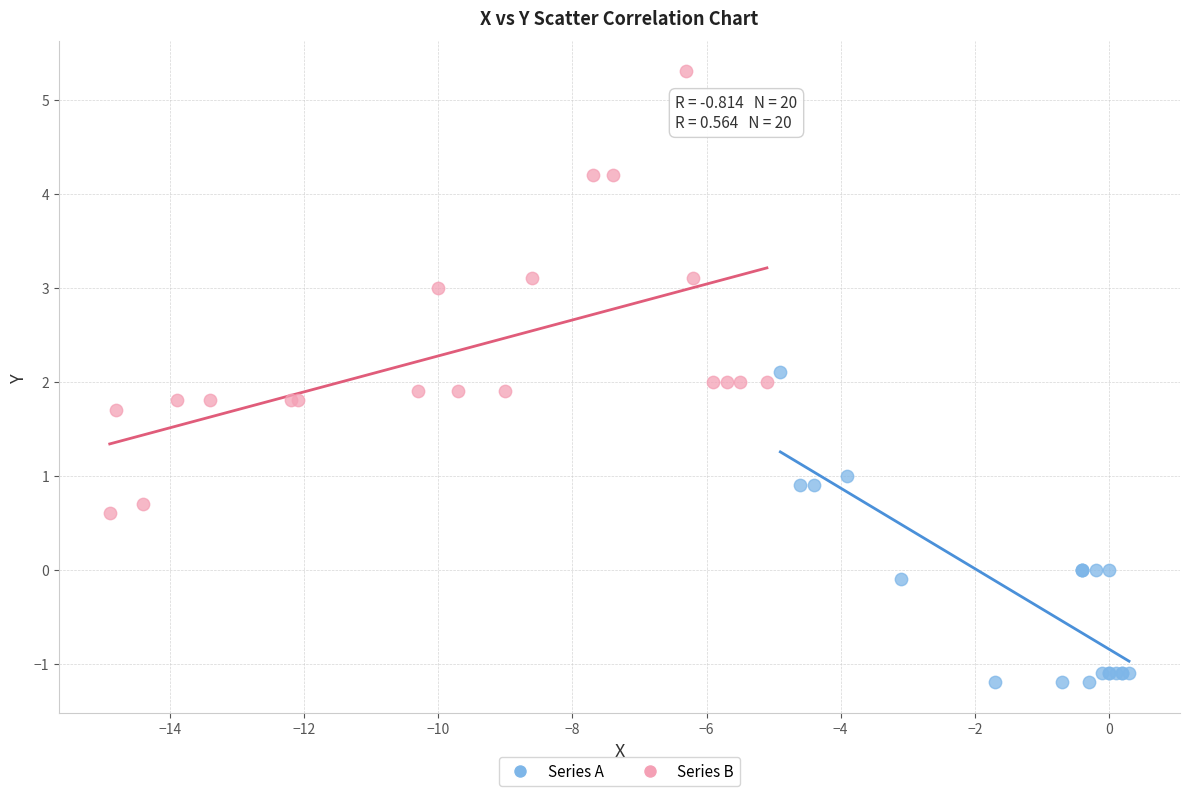

Which series reaches the maximum Y coordinate?

Series B